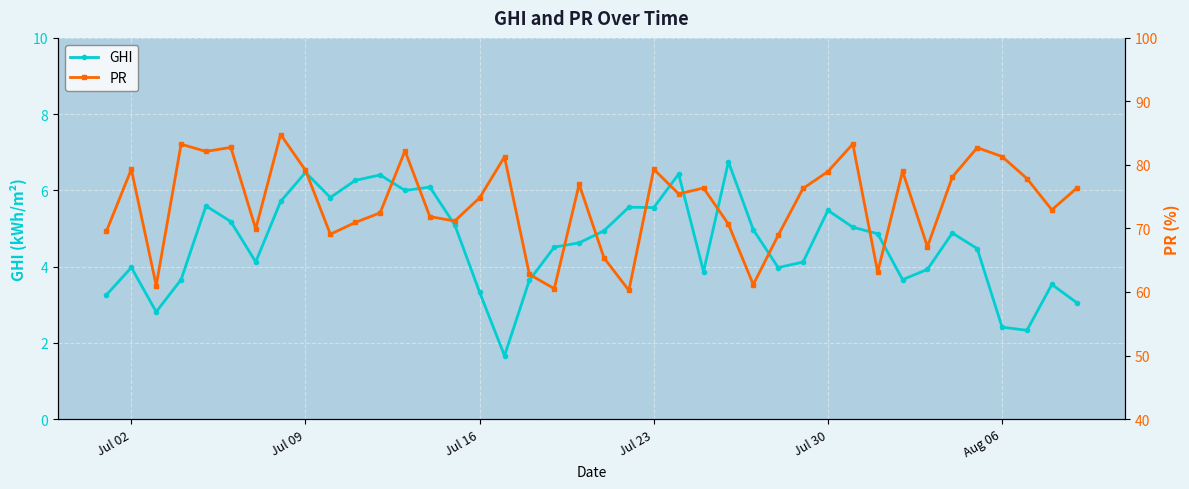

Rank the series by their maximum value, from highest to lowest.

PR, GHI